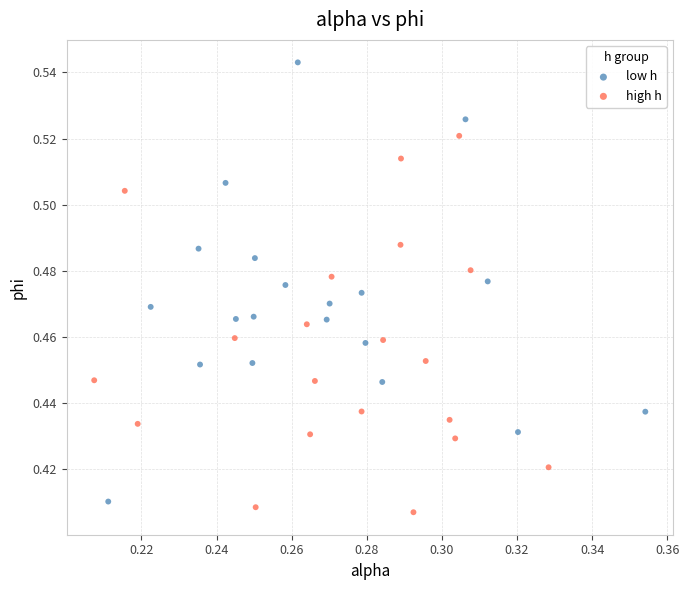

Which series contains the highest Y value?

low h